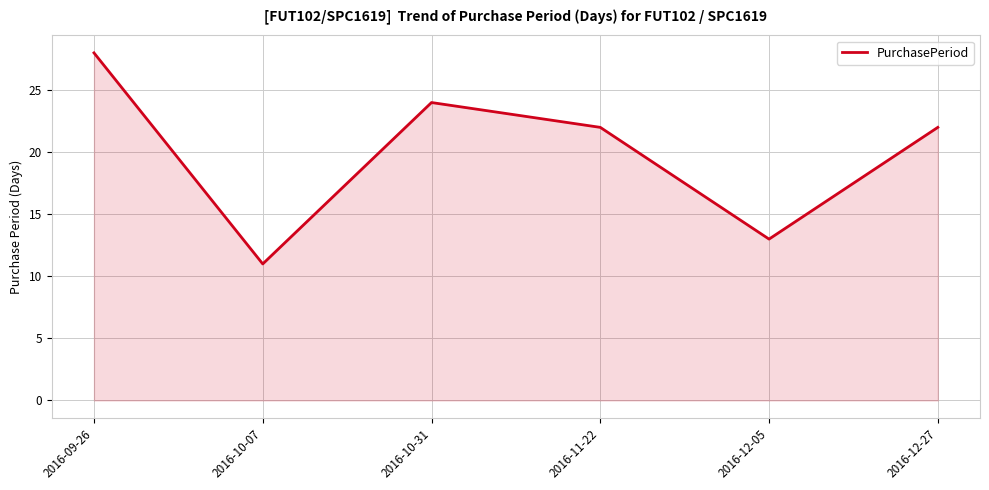

What position from the left is 2016-12-27?

6